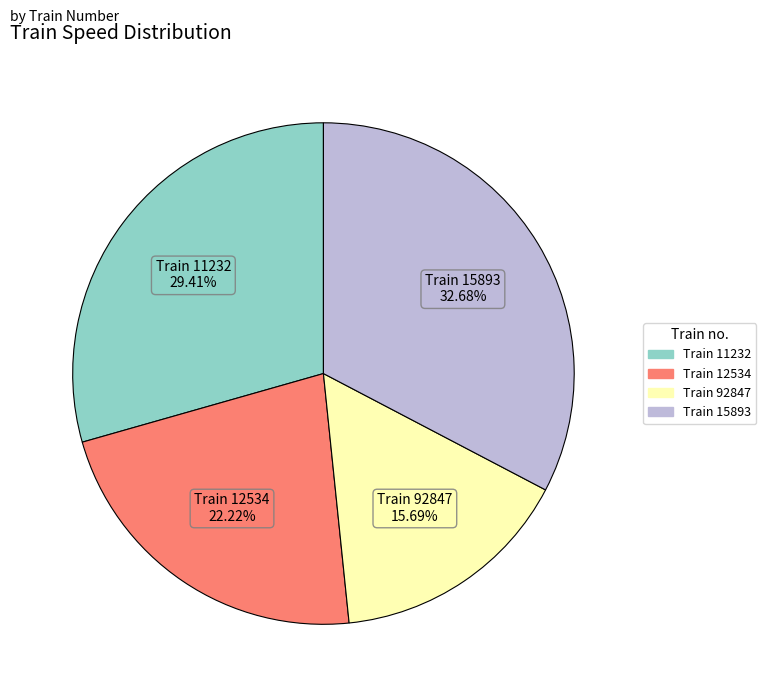

Is there a majority slice in this chart?

No